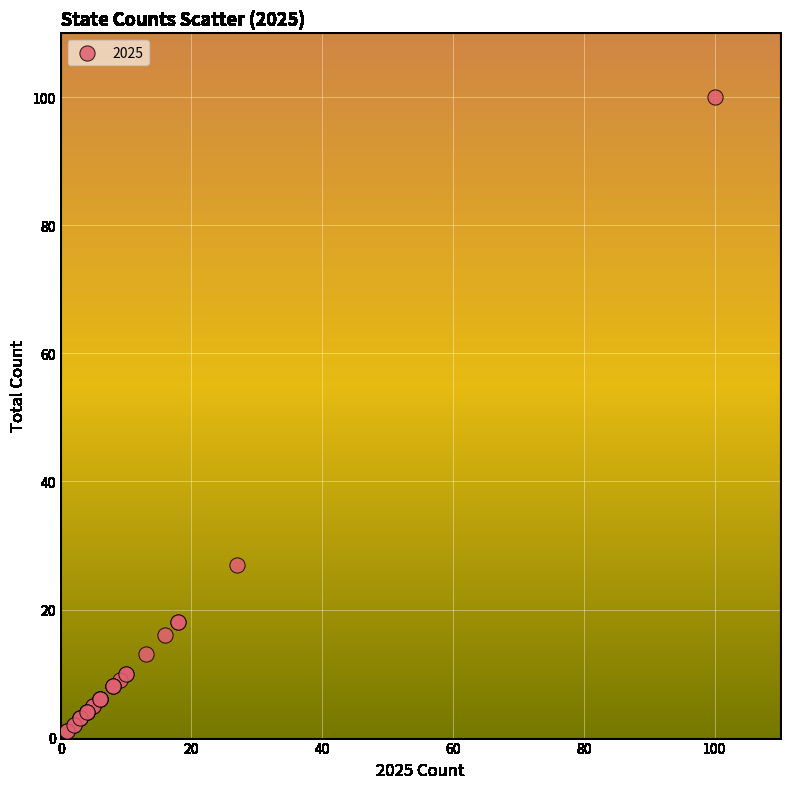

What Y value in the scatter plot is closest to 50?

27